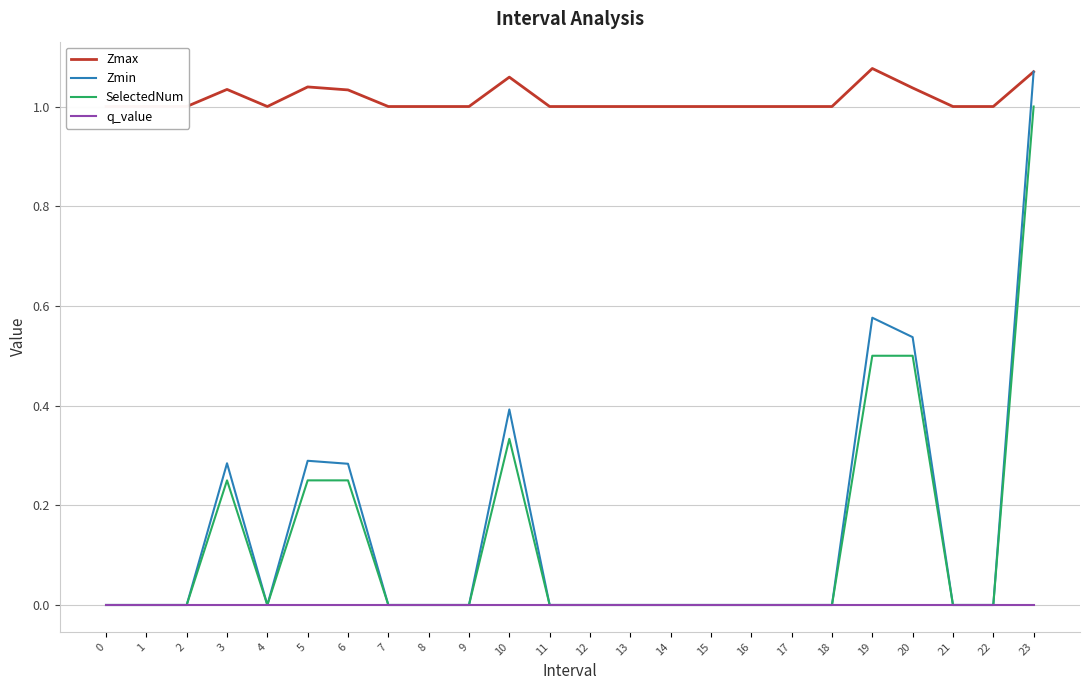

What is the total value across all series at 2?

1.0